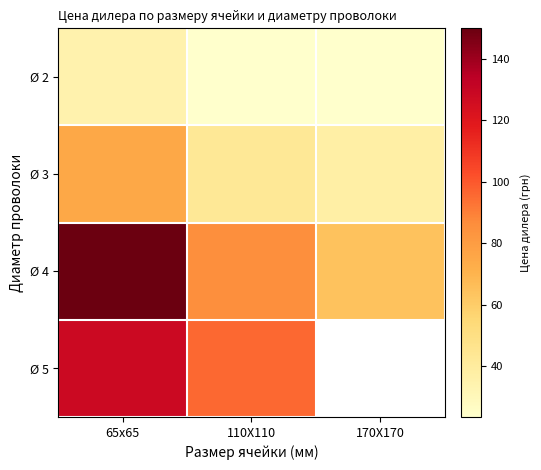

What is the sum of the Ø 2 values at 65х65 and 110Х110?

58.4